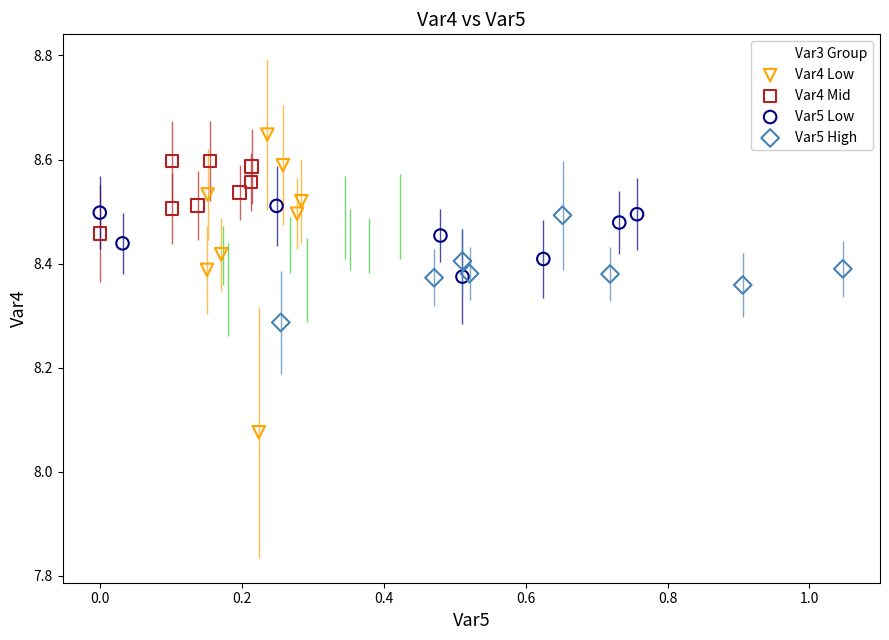

Which series contains the lowest Y value?

Var4 Low